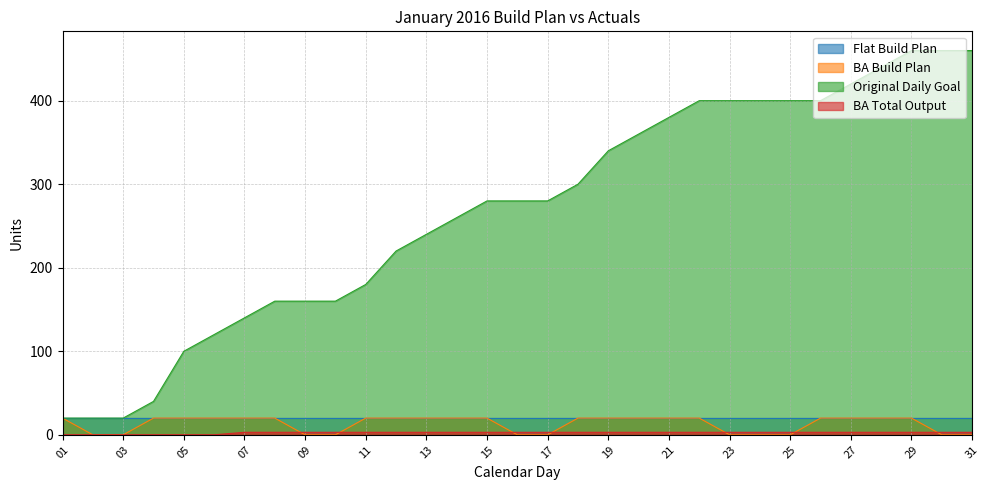

What is the value of the BA Build Plan point at the 20th from the left?

20